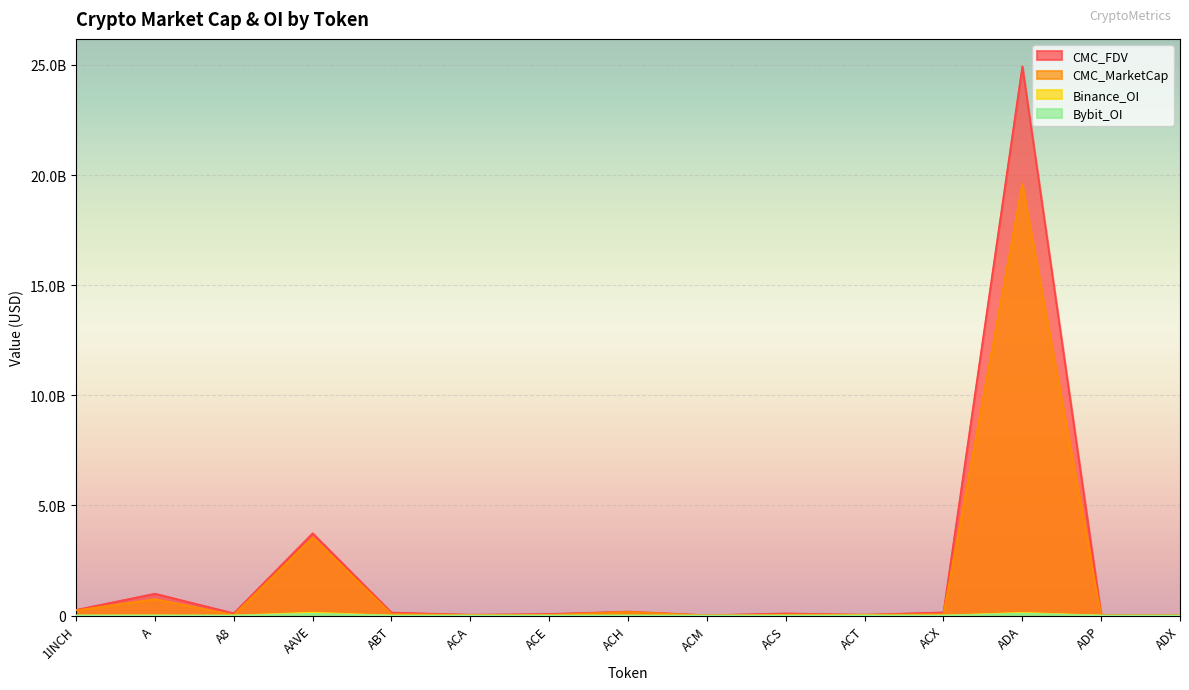

True or false: Binance_OI has a value of 3414404.6 at ACE.

False